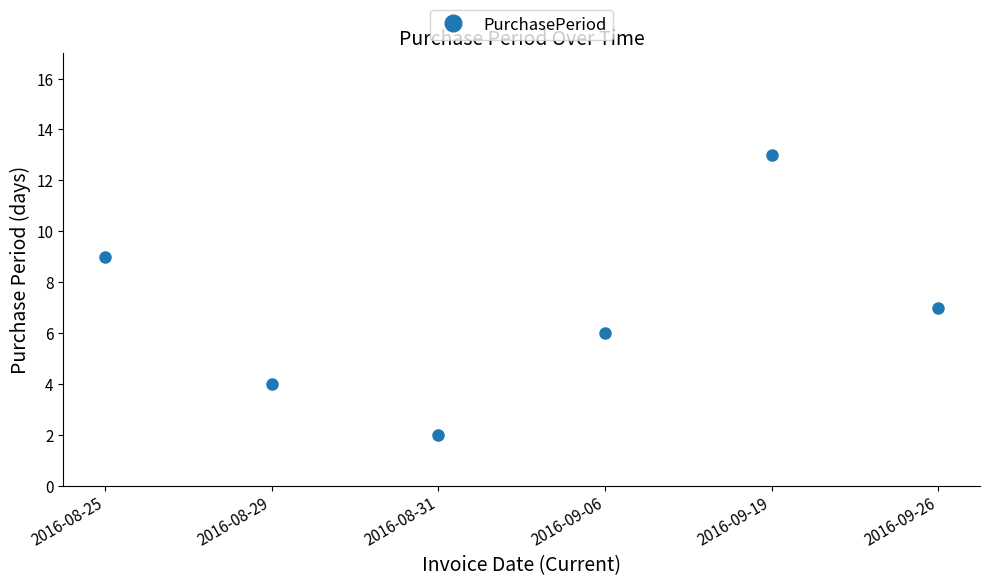

Count the values in the range 4 to 9.

4